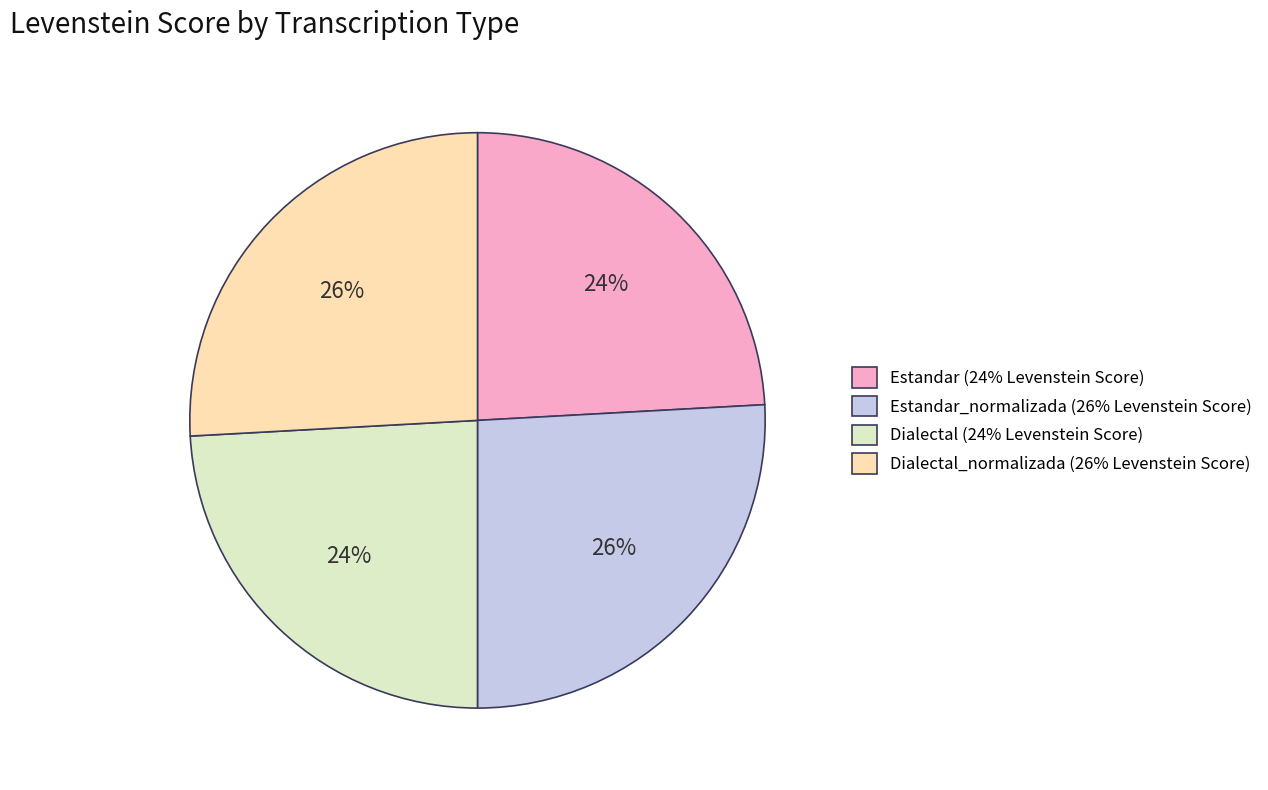

Is there any slice that represents more than half of the pie?

No